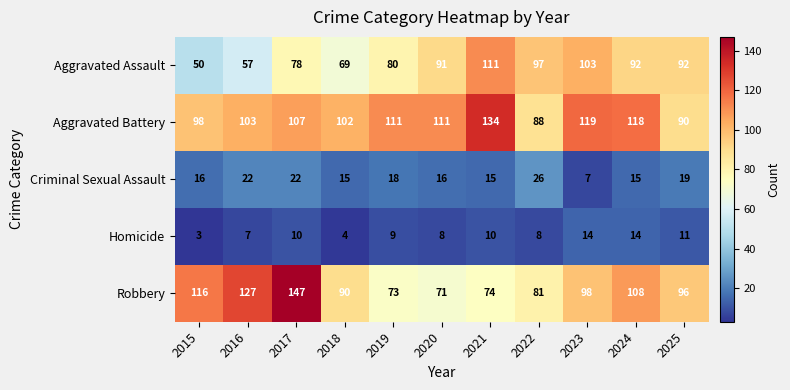

How many data points in Homicide are less than 9?

5